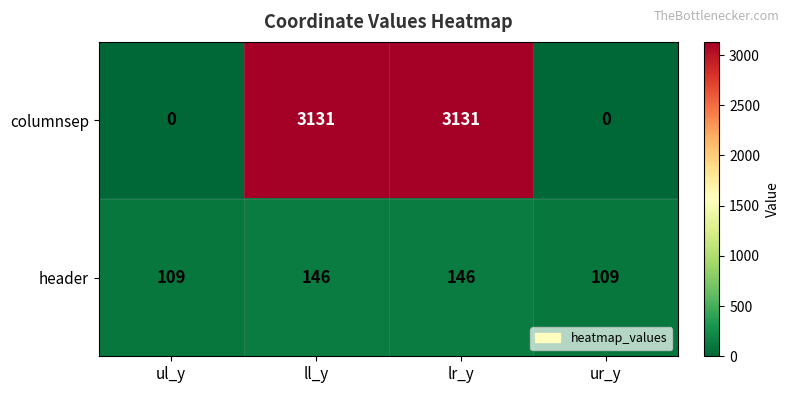

Reading right to left, list all the values displayed in this chart.

columnsep: 0	3131	3131	0
header: 109	146	146	109